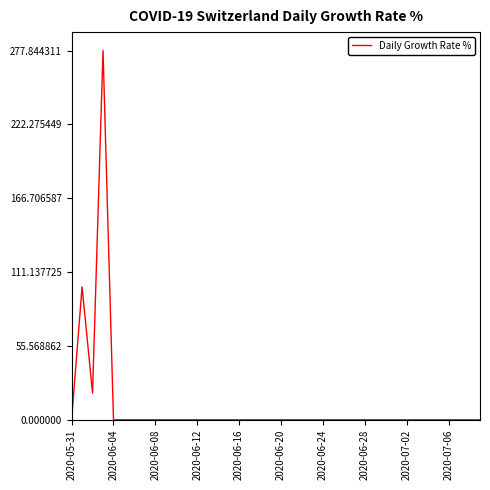

What is the difference between the maximum and minimum values?

277.8